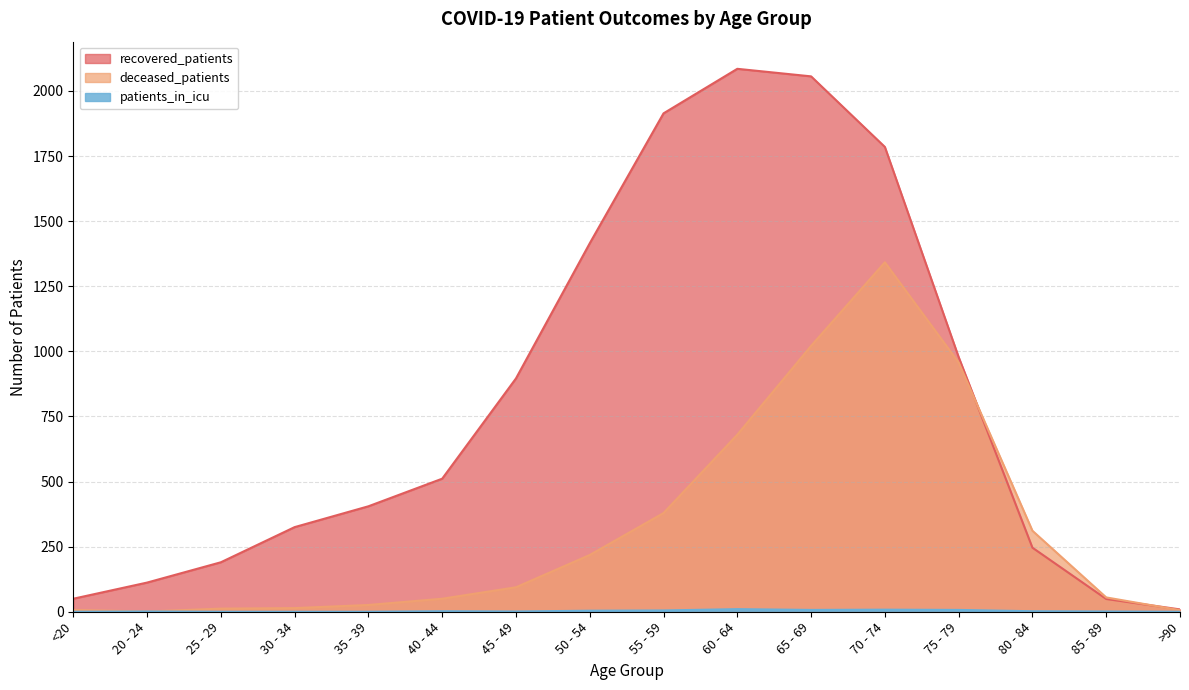

How many lines are shown in the chart?

3